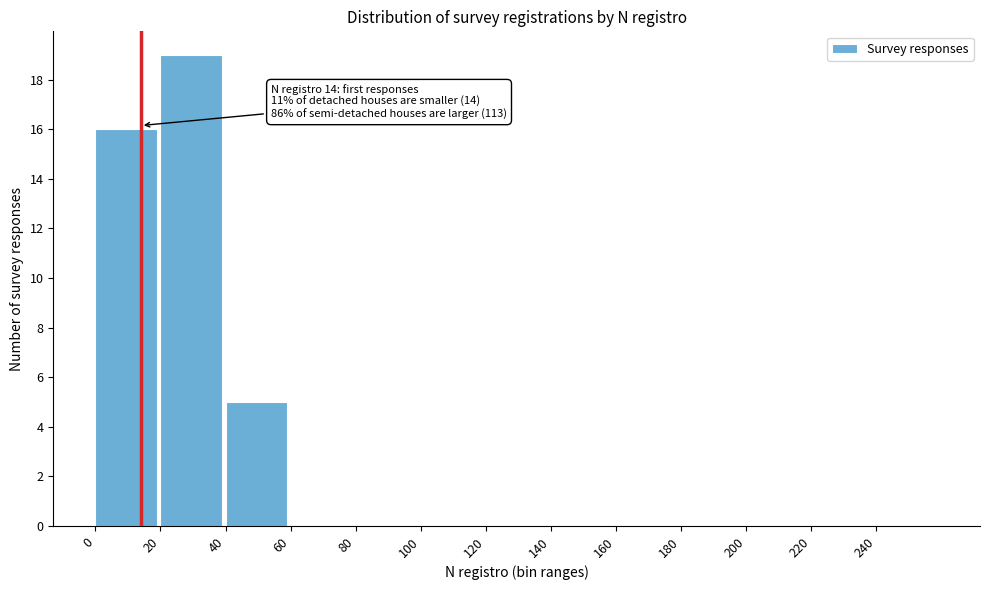

Which range on the x-axis has the tallest bar?

20 to 40